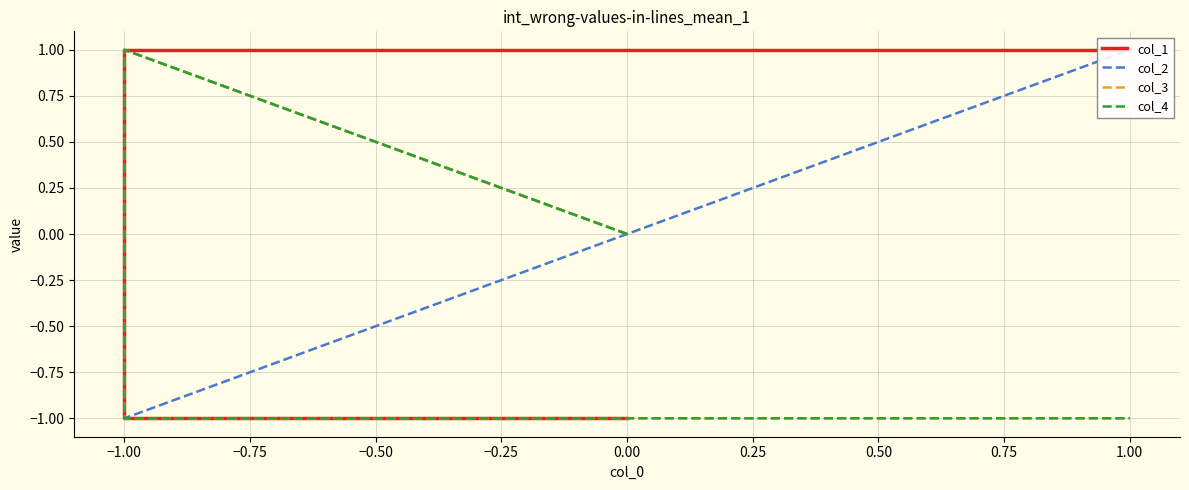

Count the col_4 values in the range -1 to 1.

6